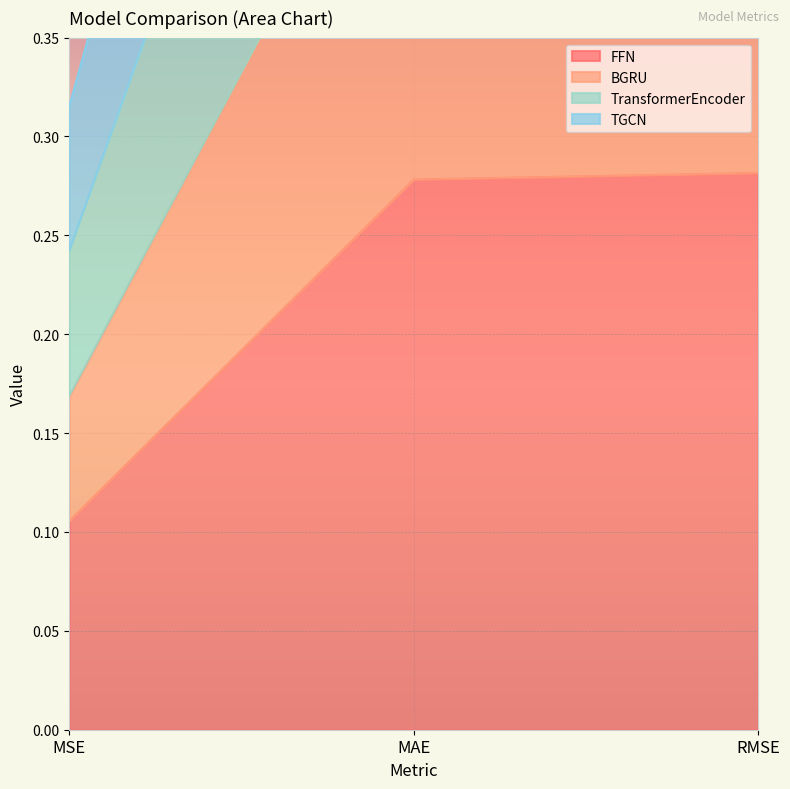

Rank the series at RMSE from lowest to highest value.

FFN, BGRU, TransformerEncoder, TGCN